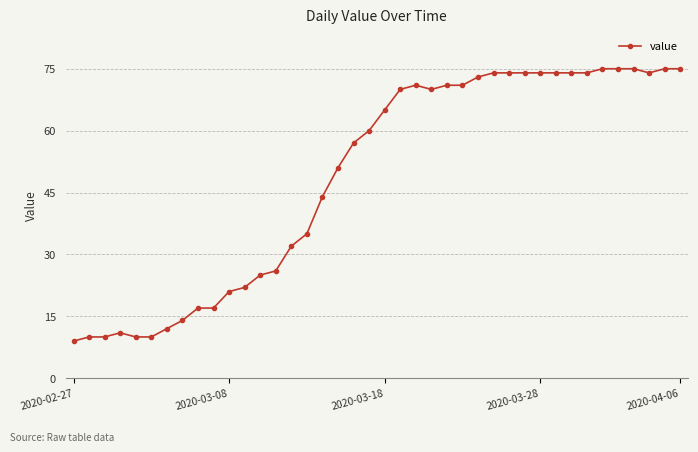

What is the smallest value displayed?

9